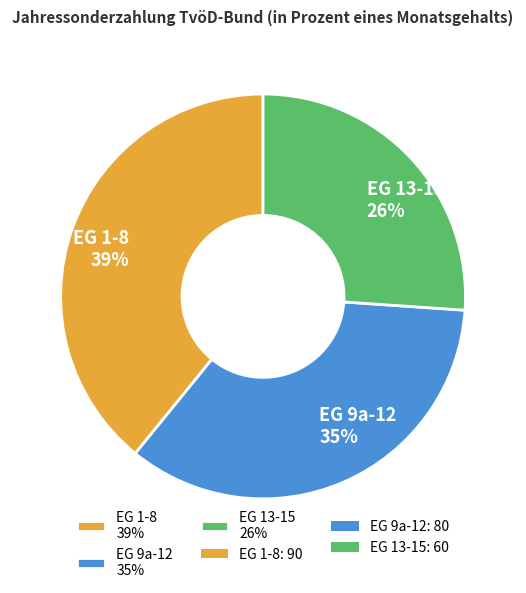

To the nearest percent, what is the difference between the EG 13-15 and EG 1-8 slice percentages?

13%